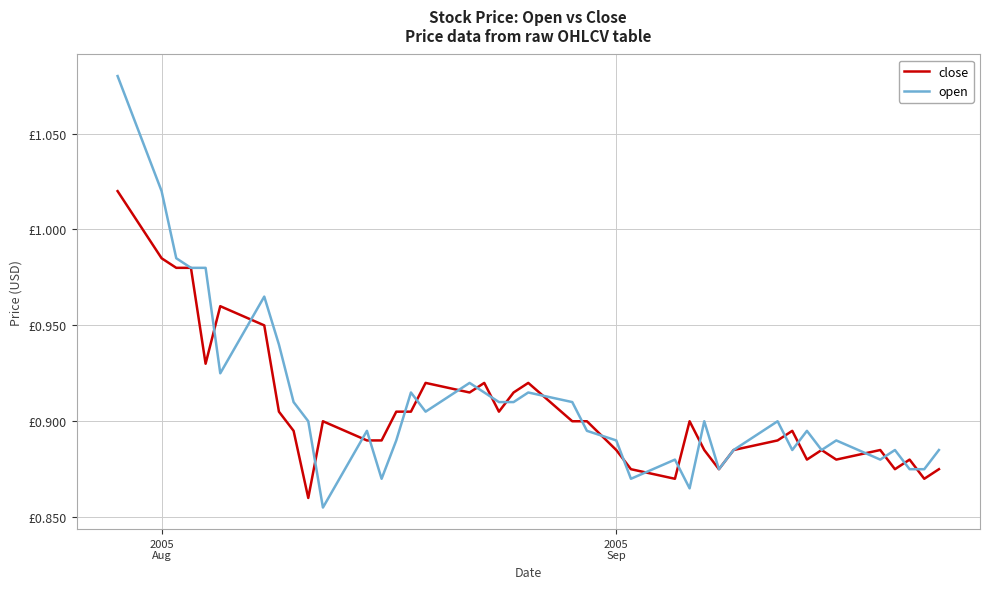

Does the chart have visible grid lines?

Yes